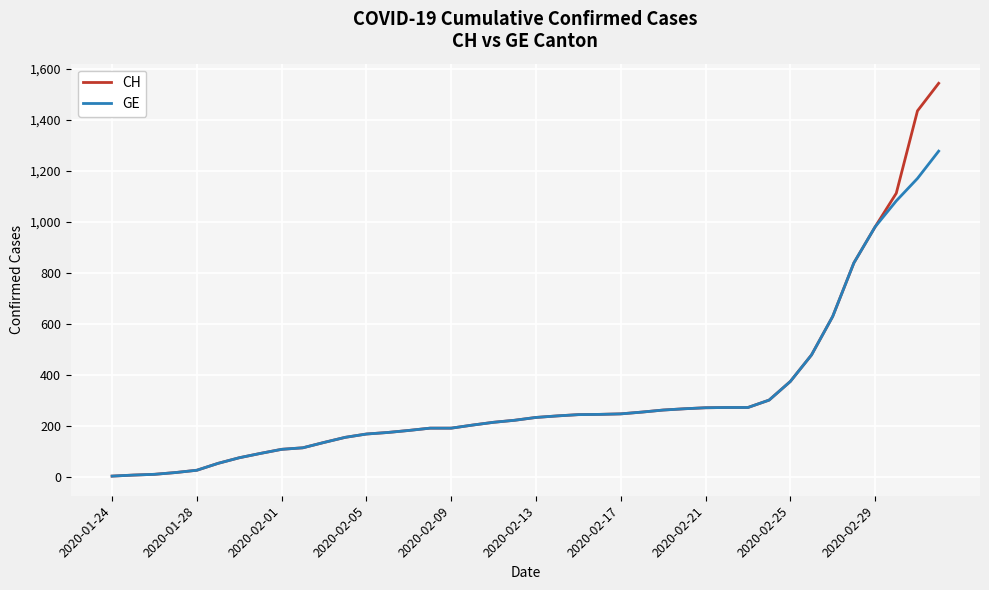

What is the greatest value displayed?

1544